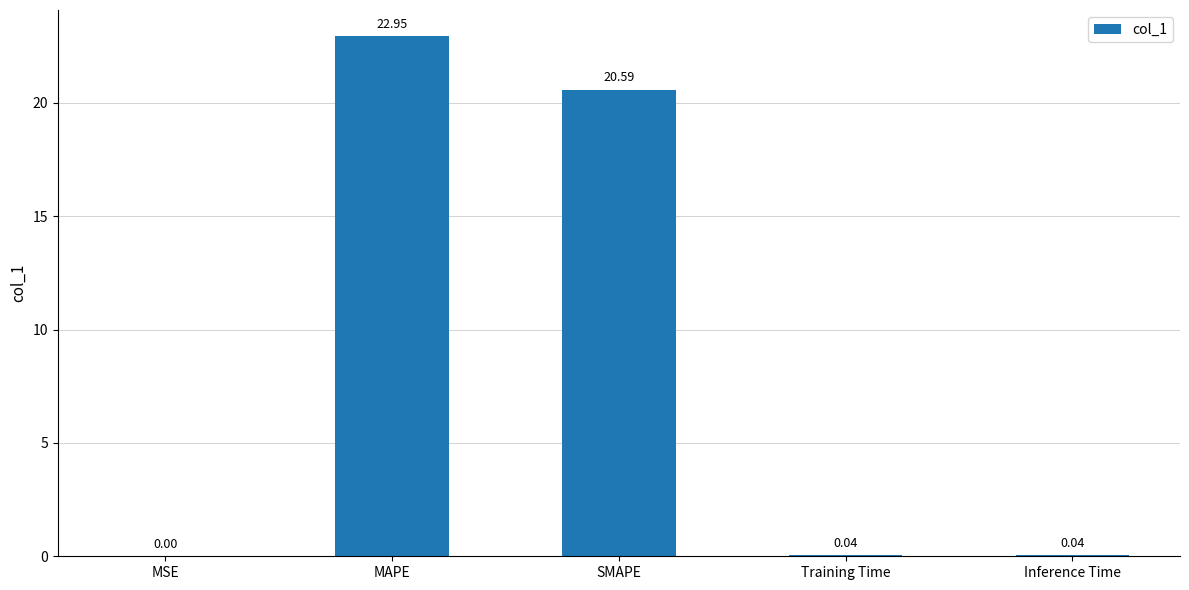

What is the average value?

8.7